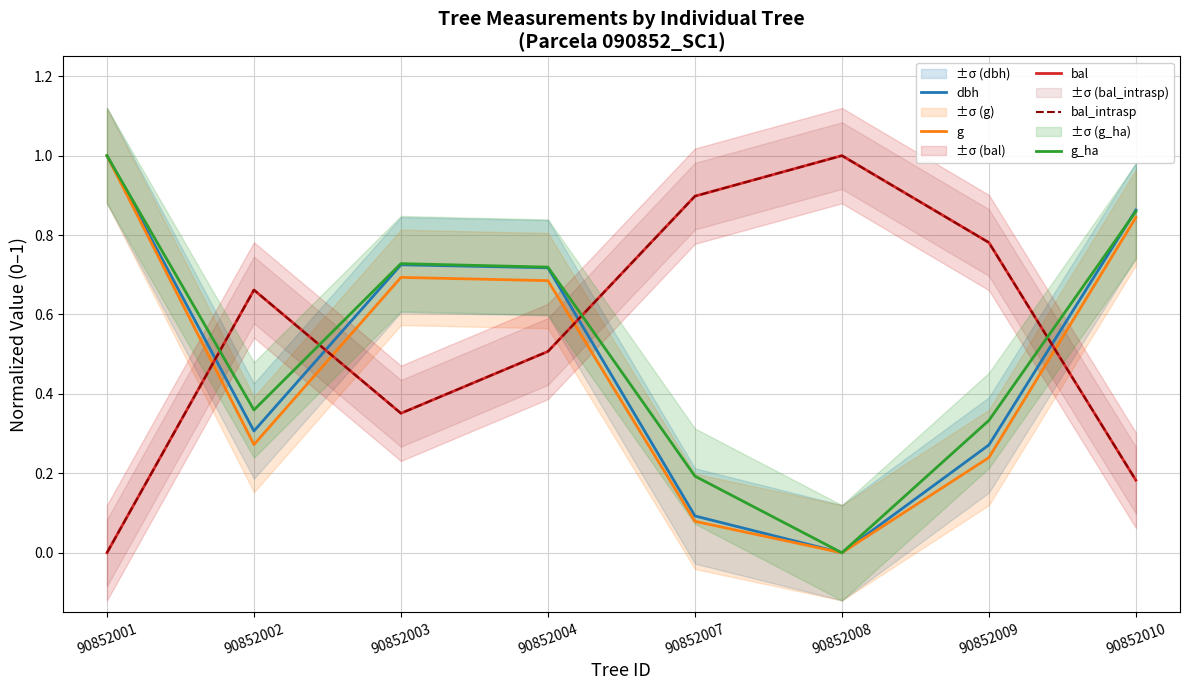

Which series changed the most between 90852001 and 90852008?

dbh